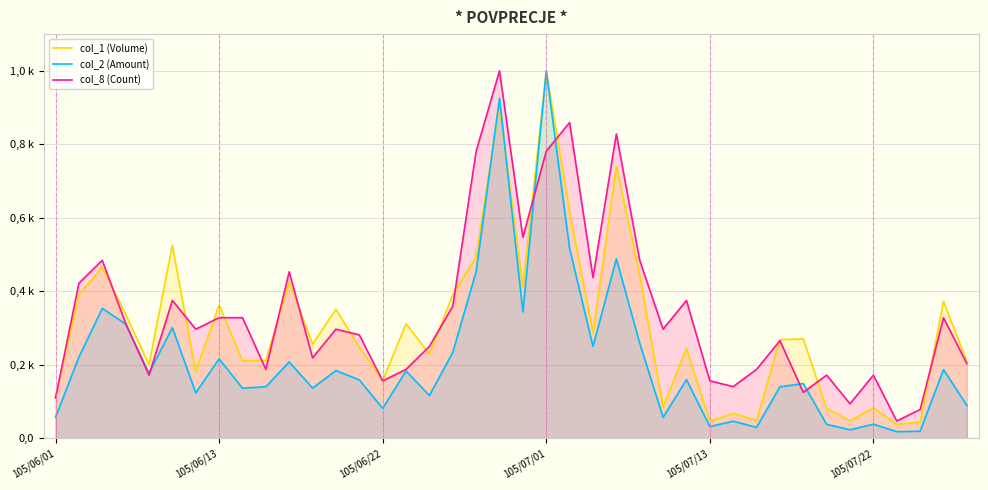

What is the total value across all series at 15?

0.7